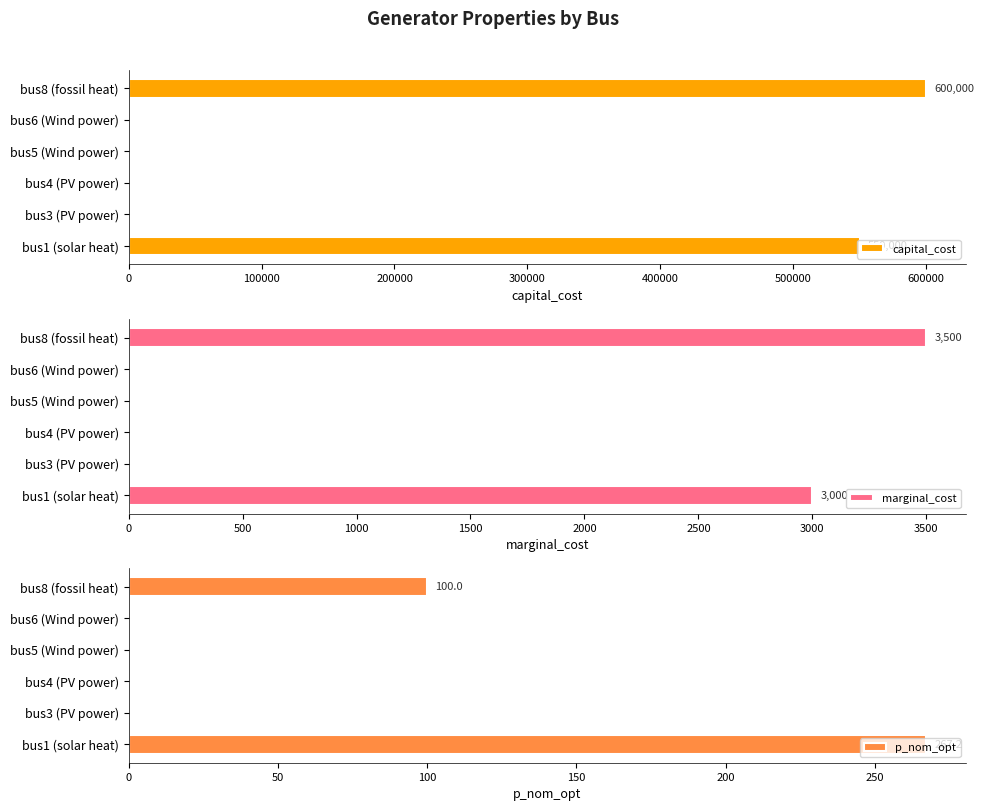

What is the sum of all capital_cost values?

1150000